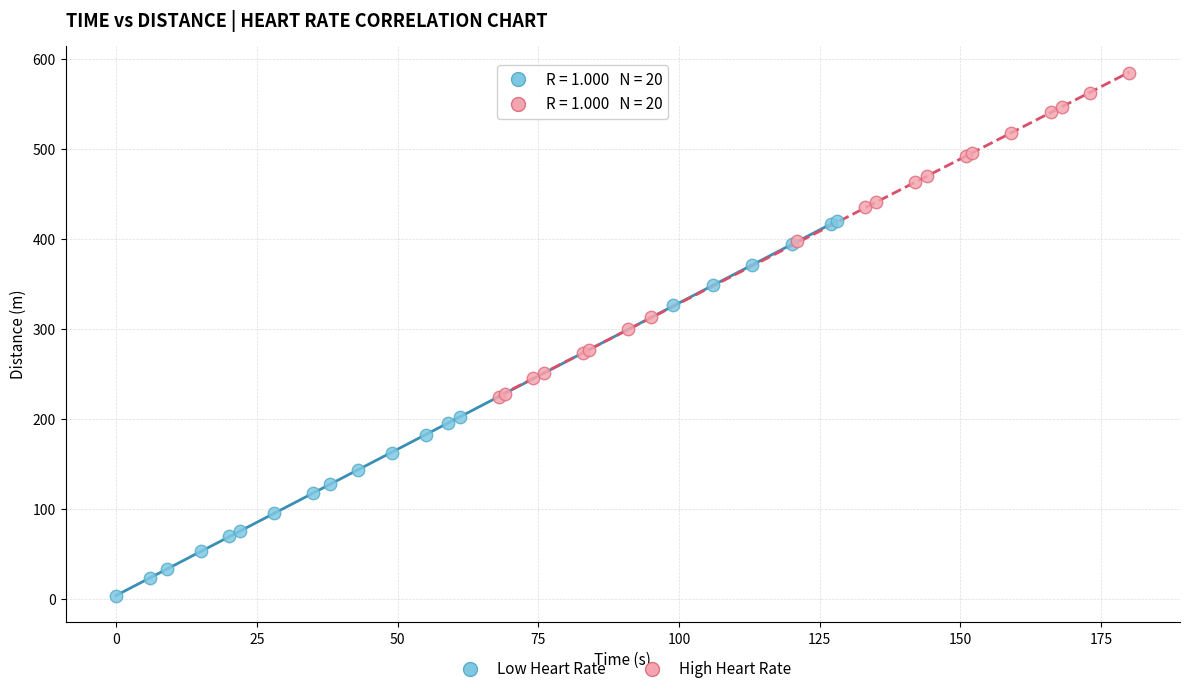

Which series reaches the minimum Y coordinate?

Low Heart Rate